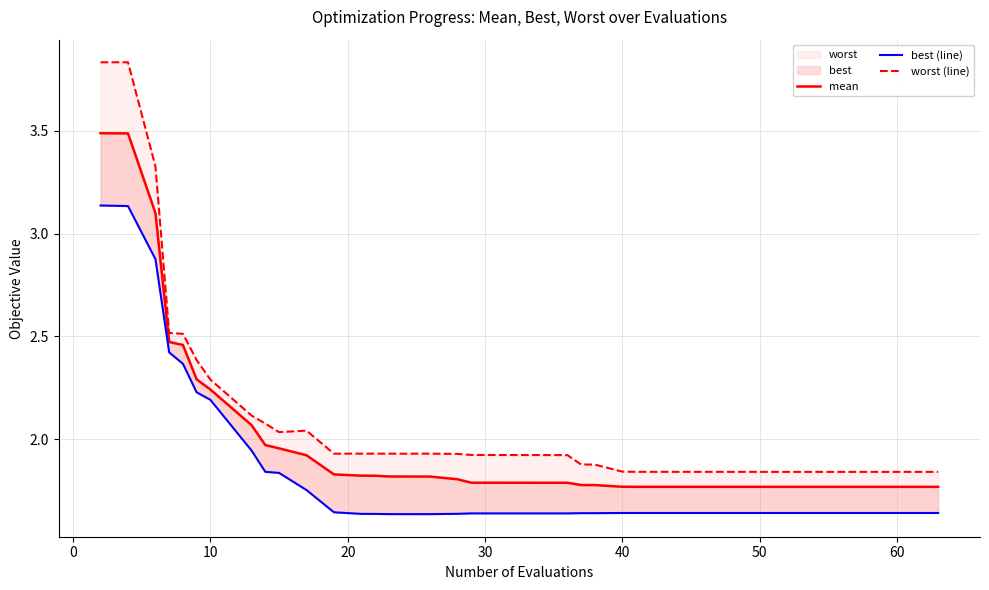

Does the chart display data point markers on the line(s)?

No